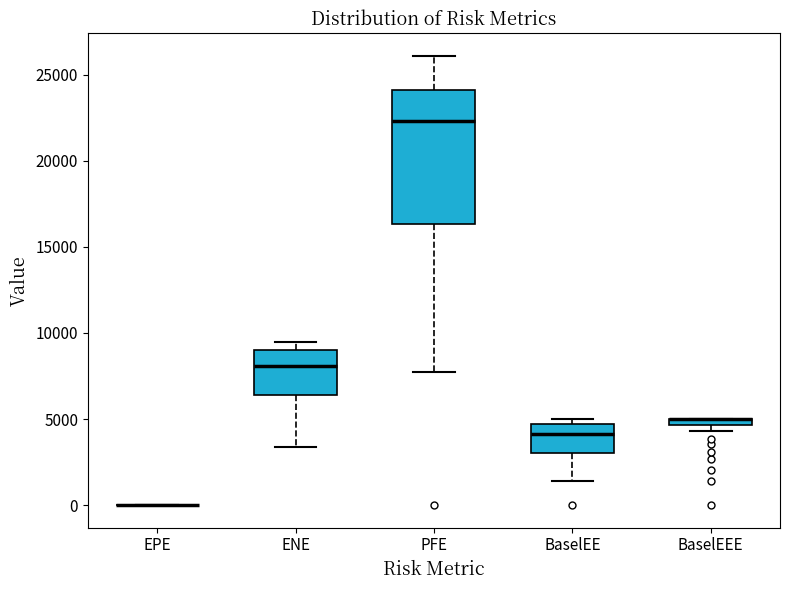

Where is the upper edge of the box for BaselEE on the y-axis? The values are not printed on the chart, so give them approximately, as read against the axis.

4500